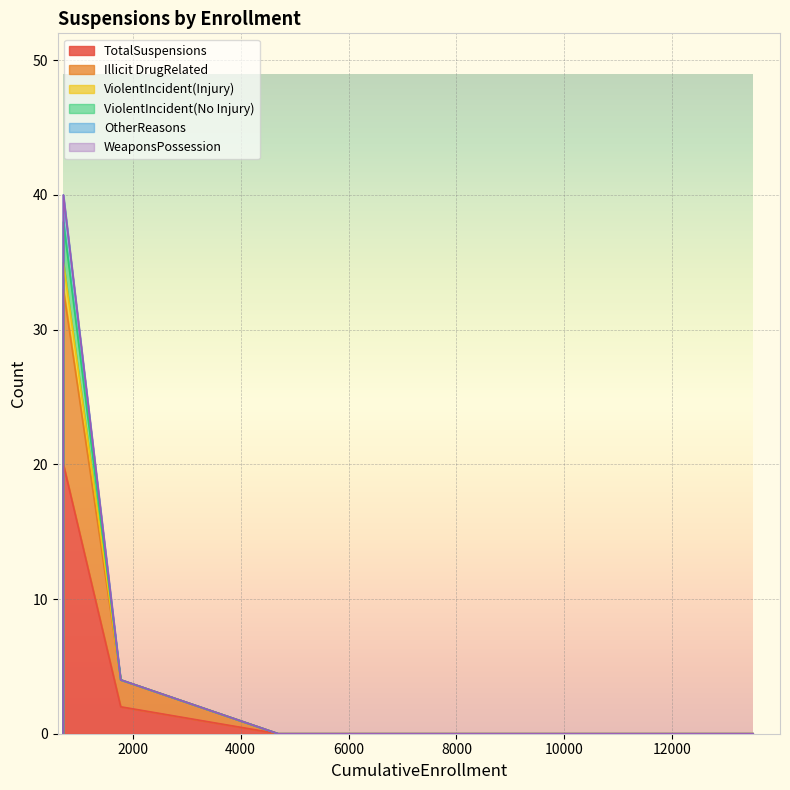

True or false: OtherReasons and ViolentIncident(Injury) intersect in this chart.

False